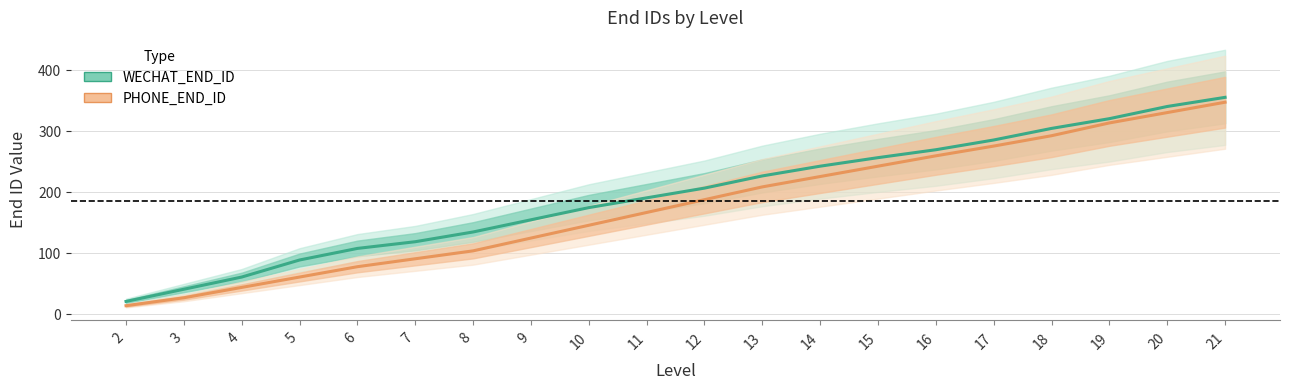

What is the spread (max minus min) of values at 2?

7